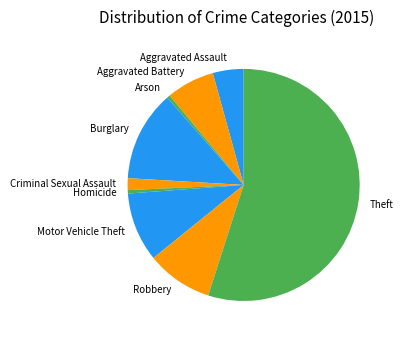

How many segments does this pie chart have?

9